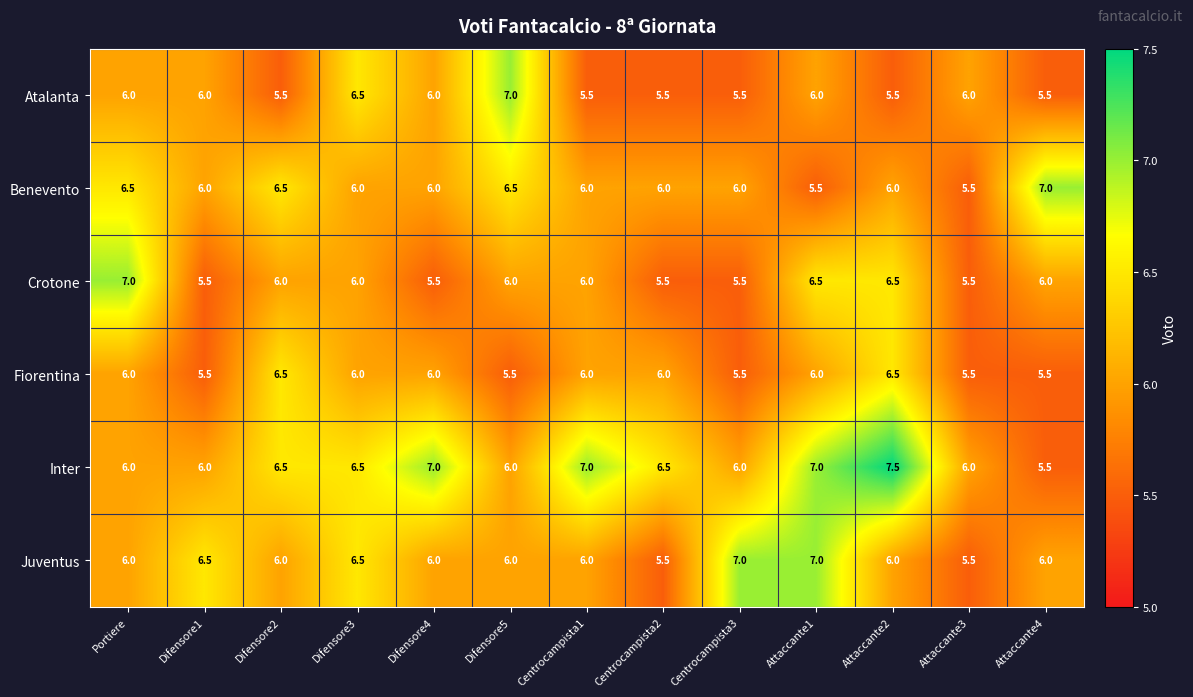

Between Portiere and Difensore1, which series saw the biggest shift?

Crotone